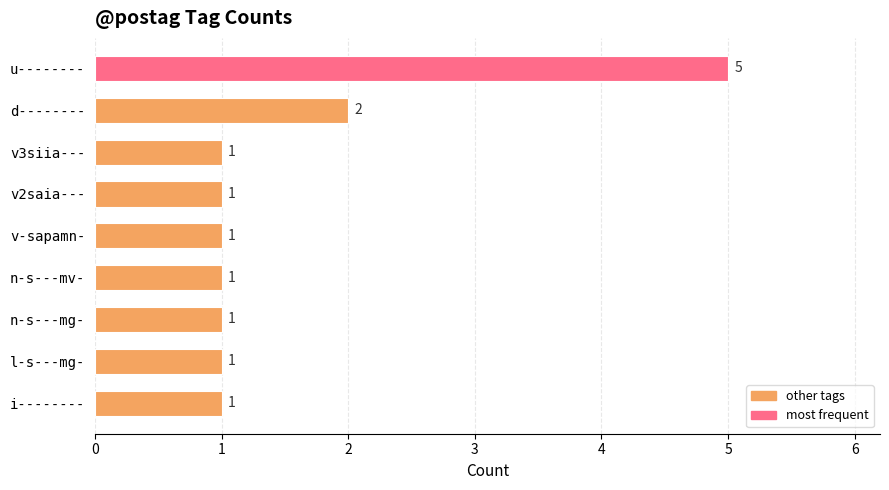

The chart shows a value of 0 at v2saia---. True or false?

False